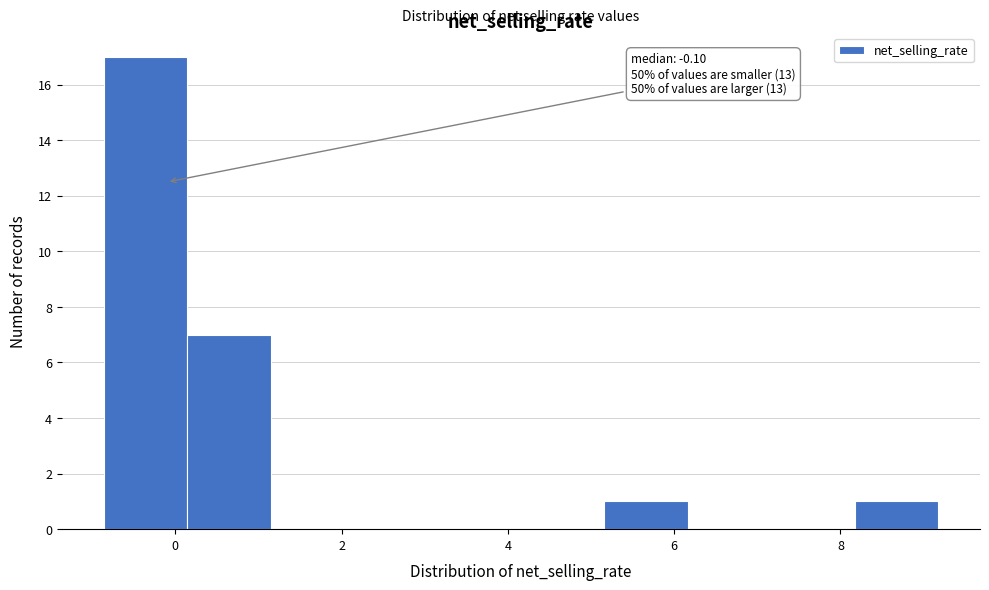

Over which range of the x-axis is the bar tallest?

-0.8 to 0.2